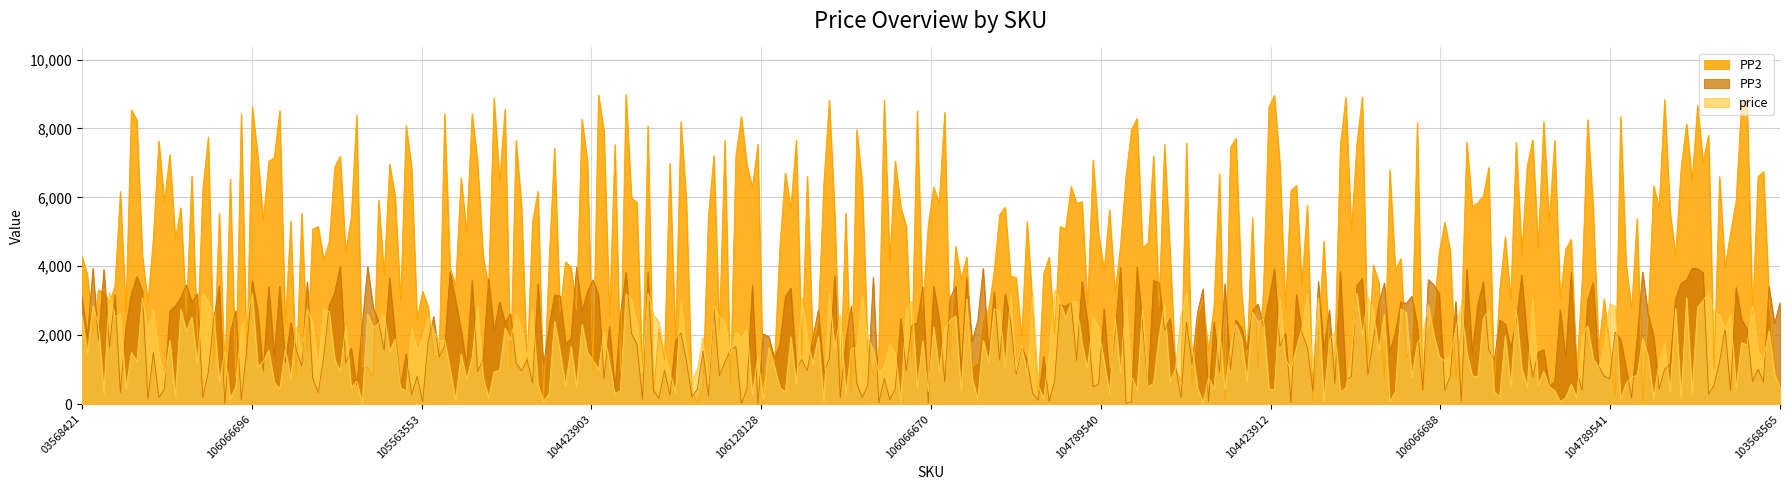

What is the sum of the PP3 values at 103568535 and 104789541?

8000